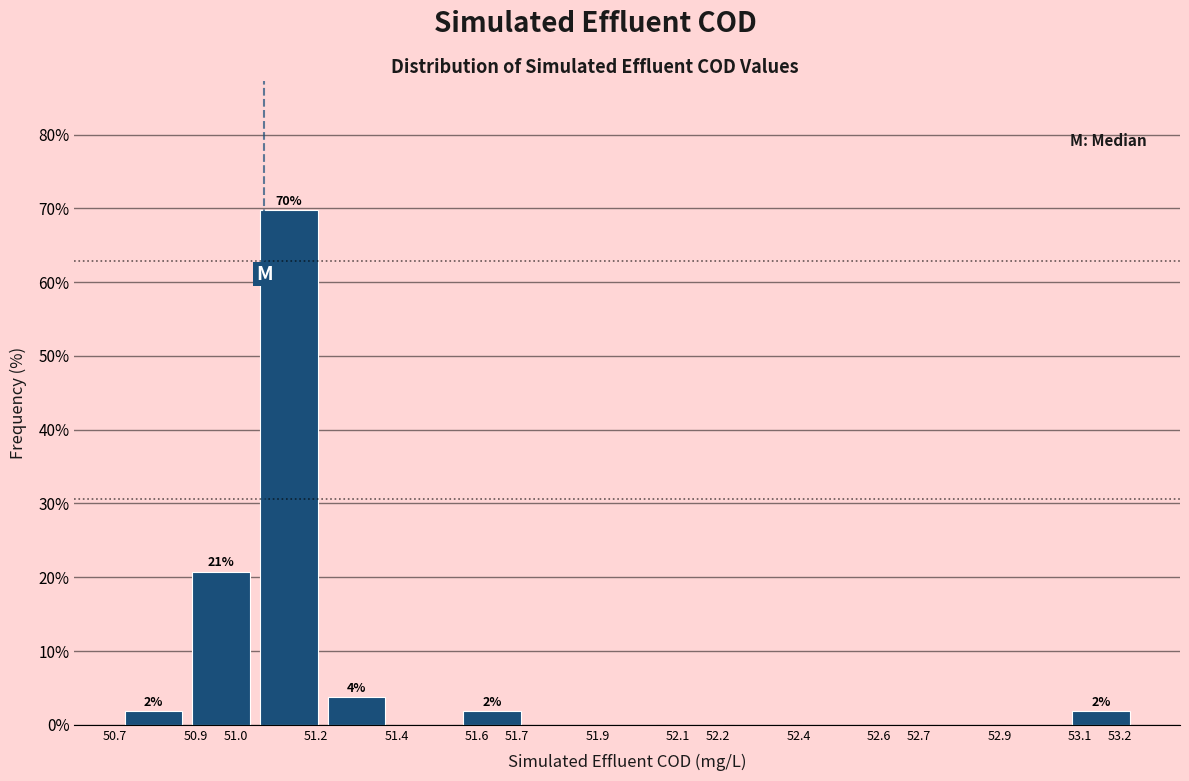

Which range on the x-axis has the tallest bar?

51.05 to 51.22